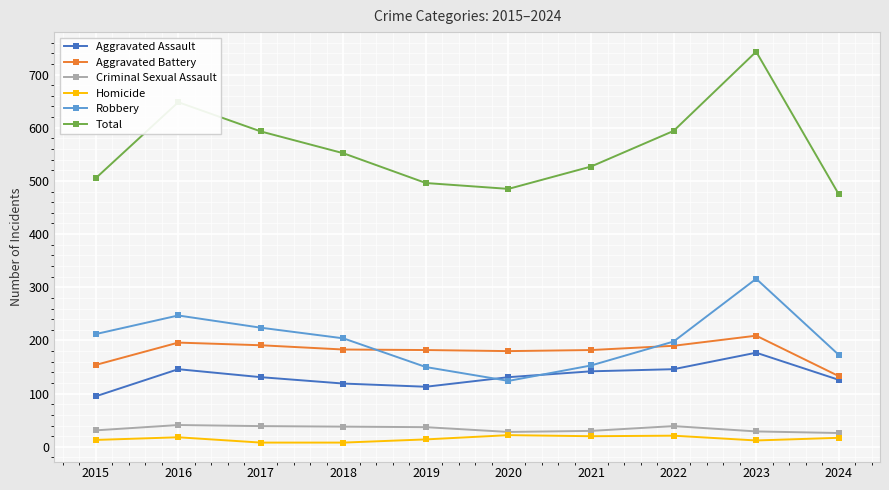

Which series has the widest spread of values?

Total